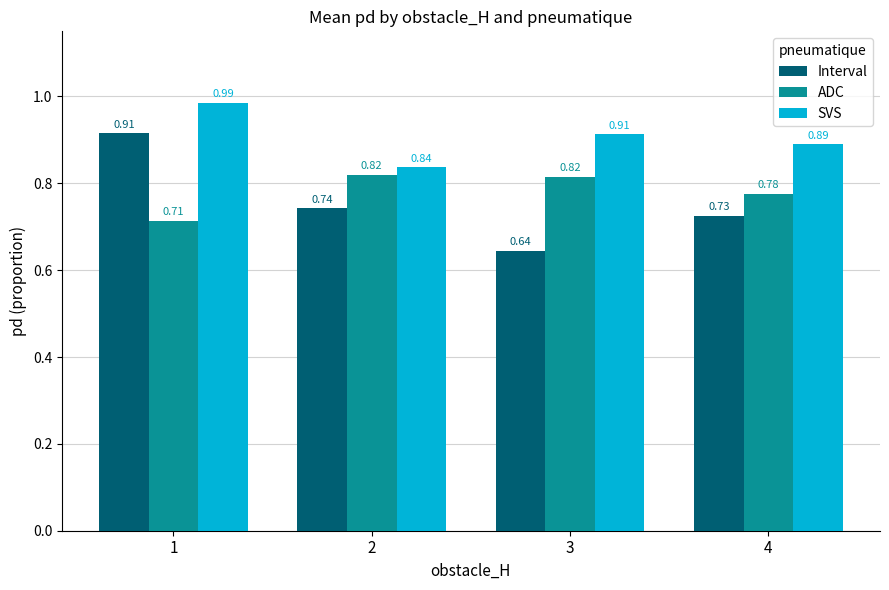

What is the sum of all ADC values?

3.1